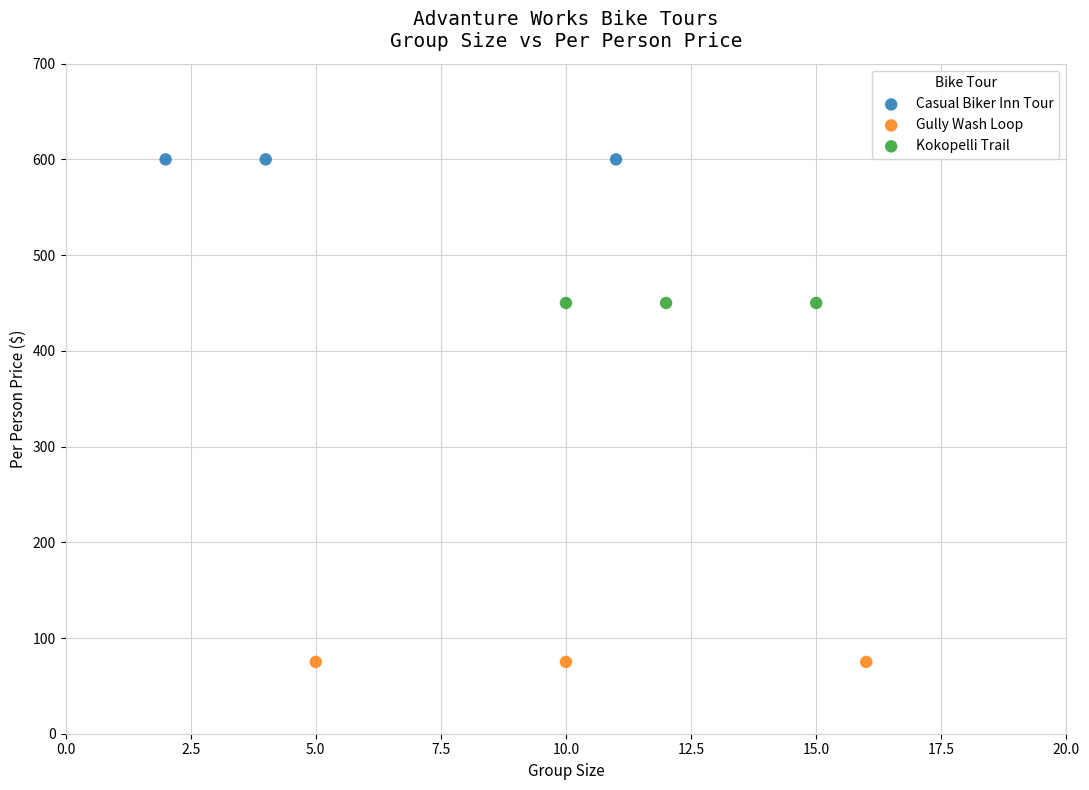

Which series reaches the minimum Y coordinate?

Gully Wash Loop